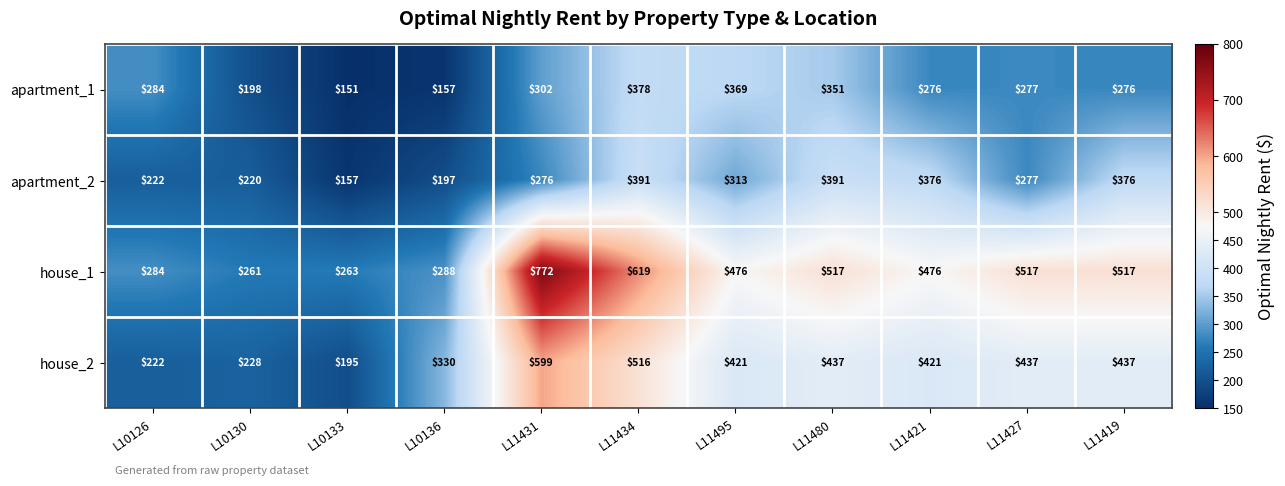

Which series has the largest range (max minus min)?

house_1